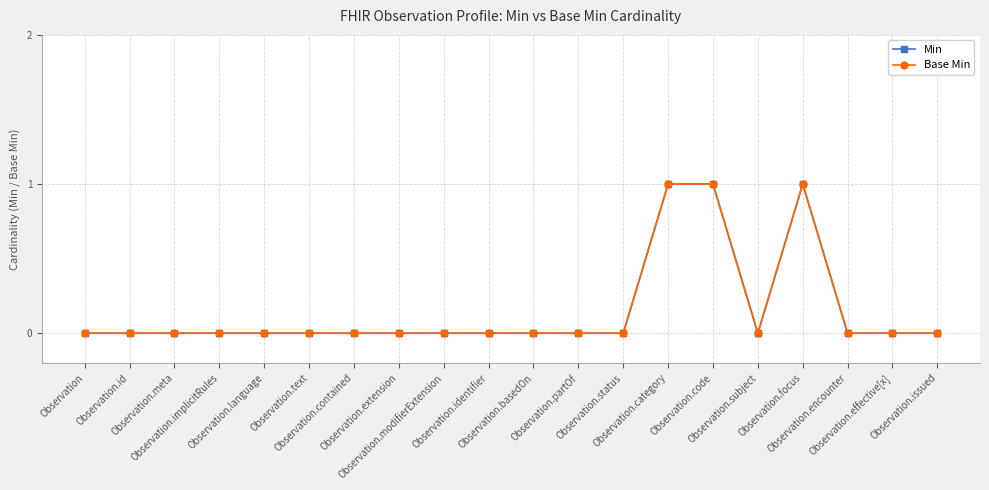

Does the chart have visible grid lines?

Yes